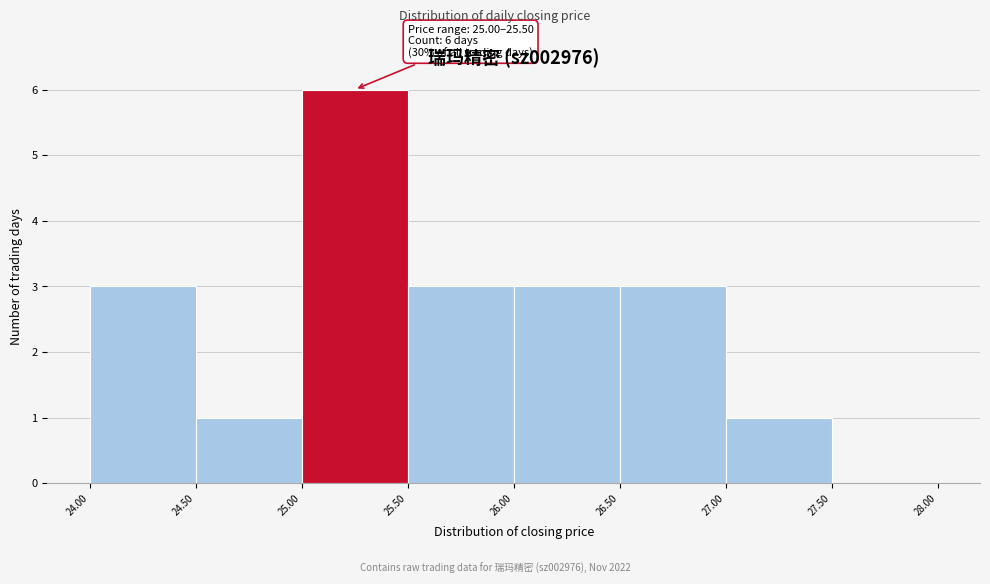

Over which range of the x-axis is the bar tallest?

25.00 to 25.50